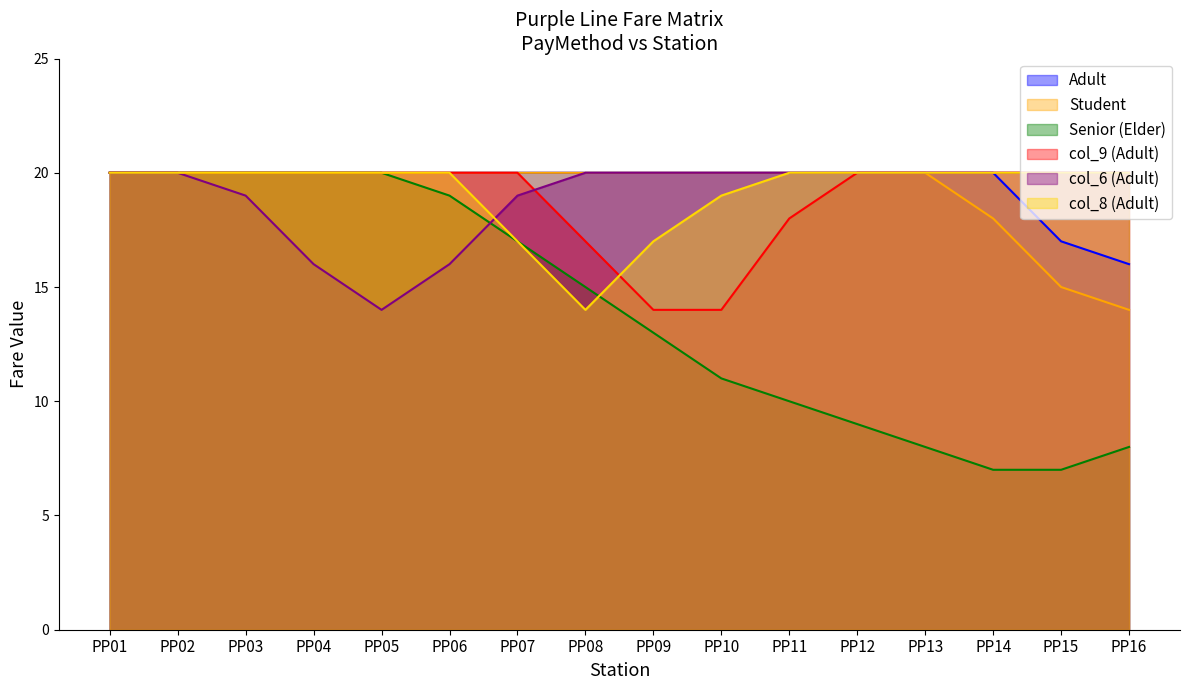

True or false: Adult and col_6 (Adult) cross at least once.

False